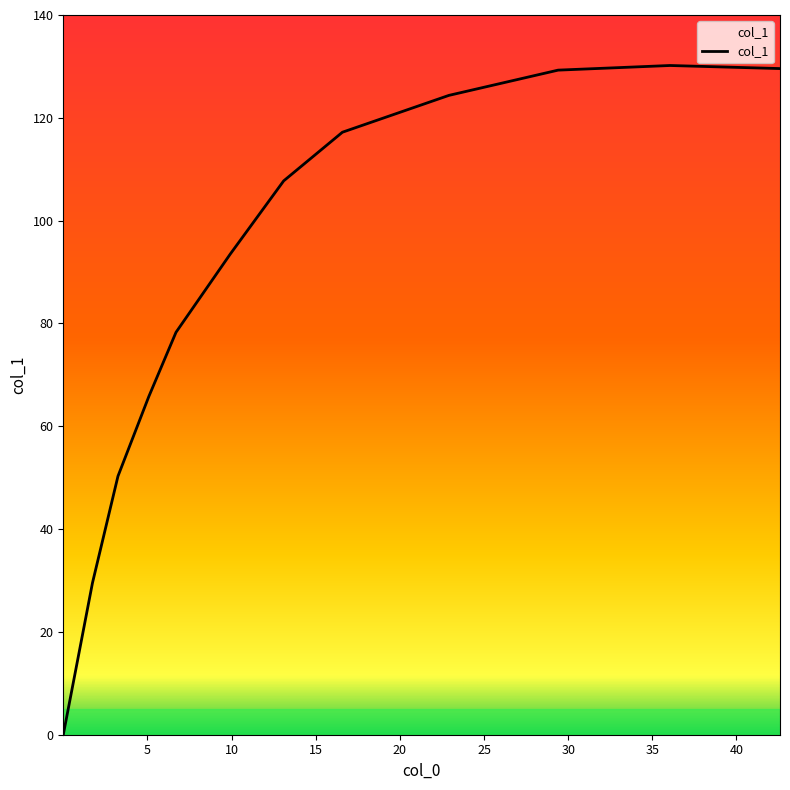

Reading right to left, transcribe all the data shown in this chart.

42.586487=129.6	36.048847=130.2	29.402996=129.3	22.91516=124.4	16.58654=117.2	13.096642=107.7	9.925009=93.5	6.699096=78.3	5.0827804=65.8	3.2500362=50.3	1.7352136=29.5	0.001=0.0